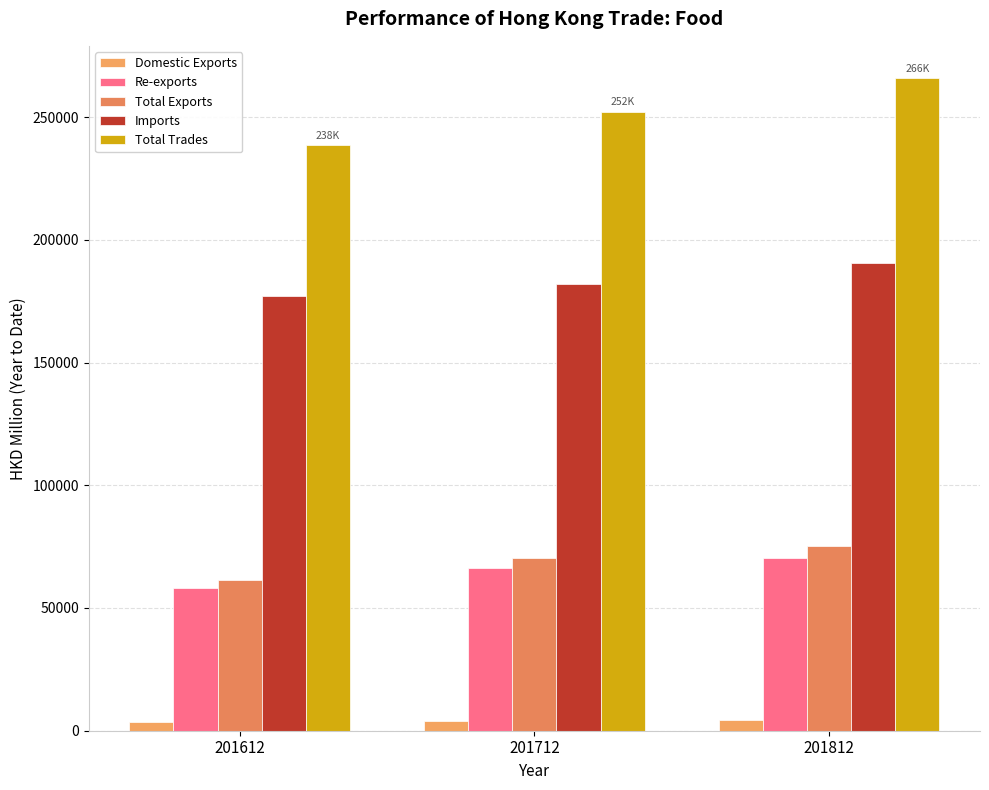

How many categories are shown in the chart?

3